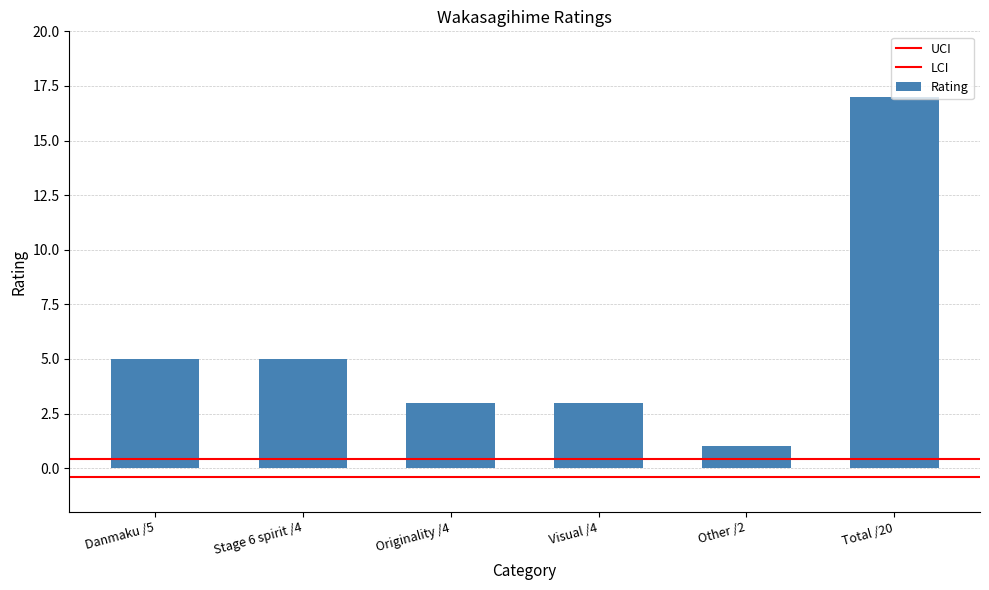

What is the average value?

6